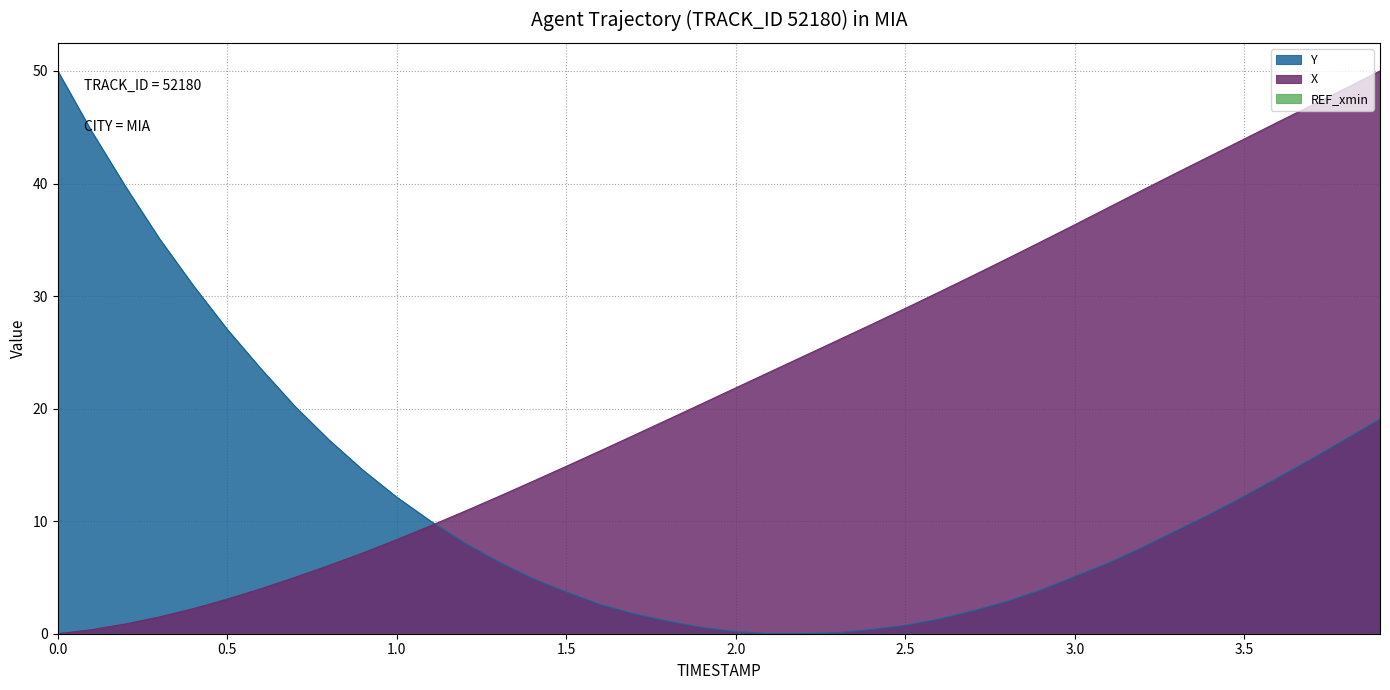

At how many categories does at least one series exceed 24?

24